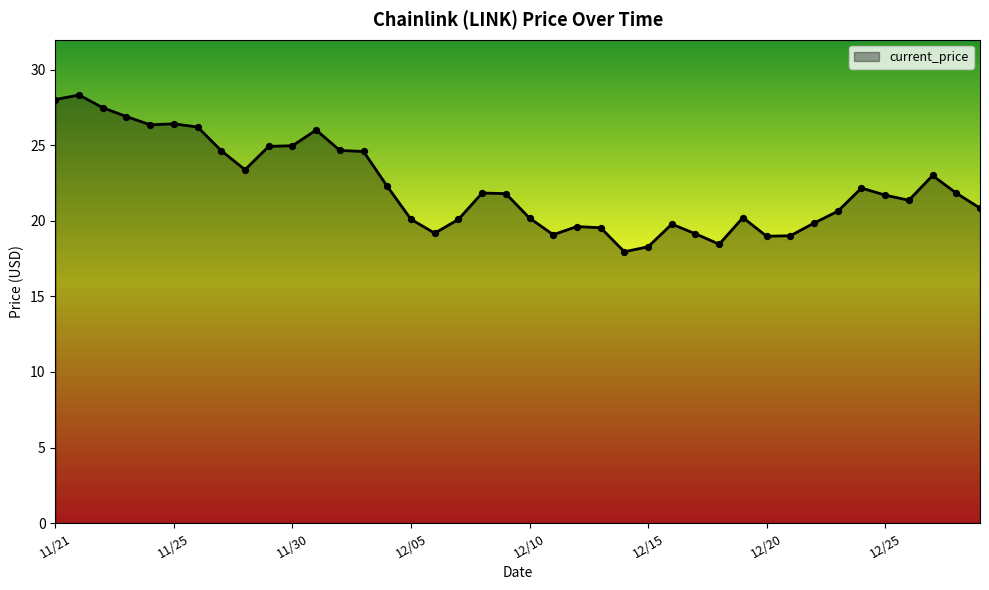

What is the minimum value shown in the chart?

18.0